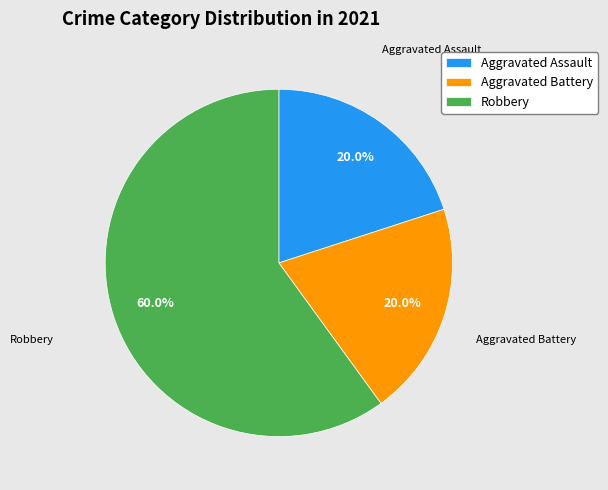

Is Aggravated Assault the majority of the pie?

No